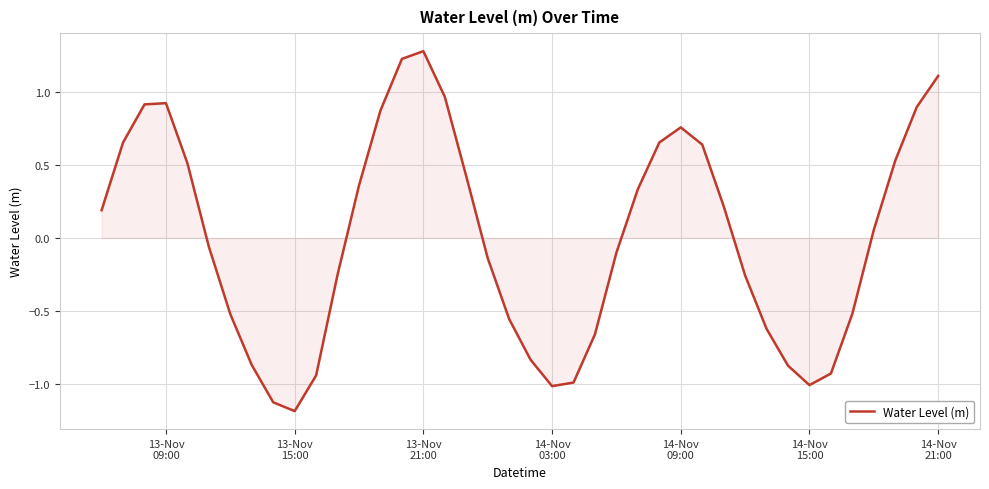

What is the difference between the maximum and minimum values?

2.5